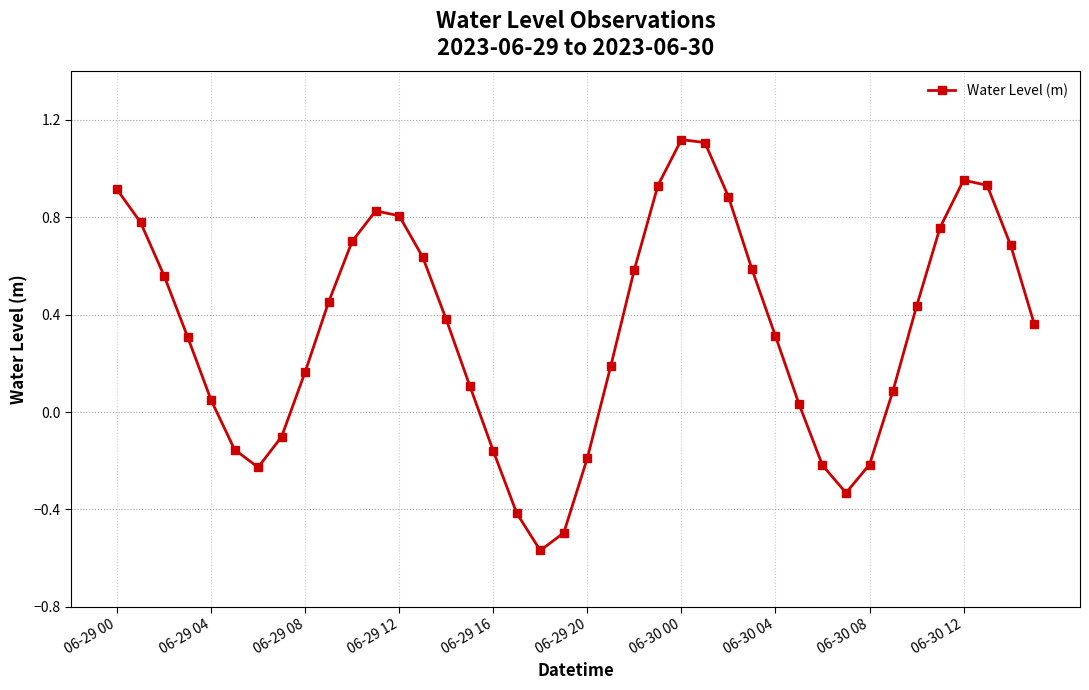

What is the sum of all values?

13.6